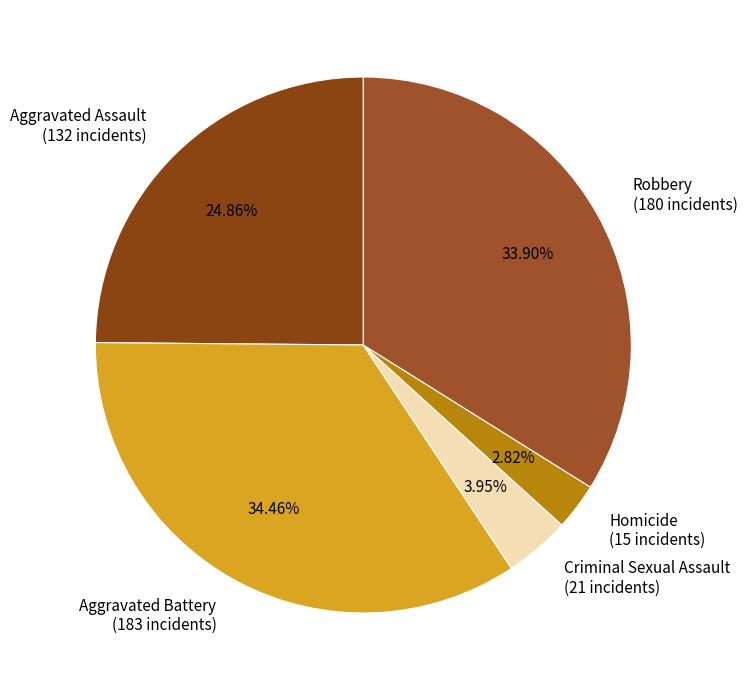

What percentage is NOT represented by Robbery?

66.1%